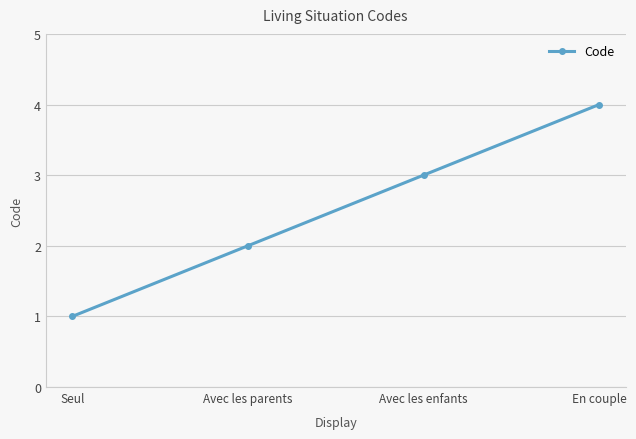

What position from the right is Avec les enfants?

2